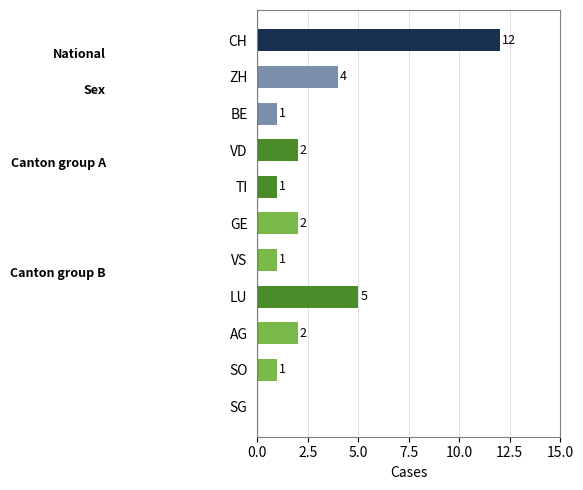

Between GE and TI, which is larger?

GE